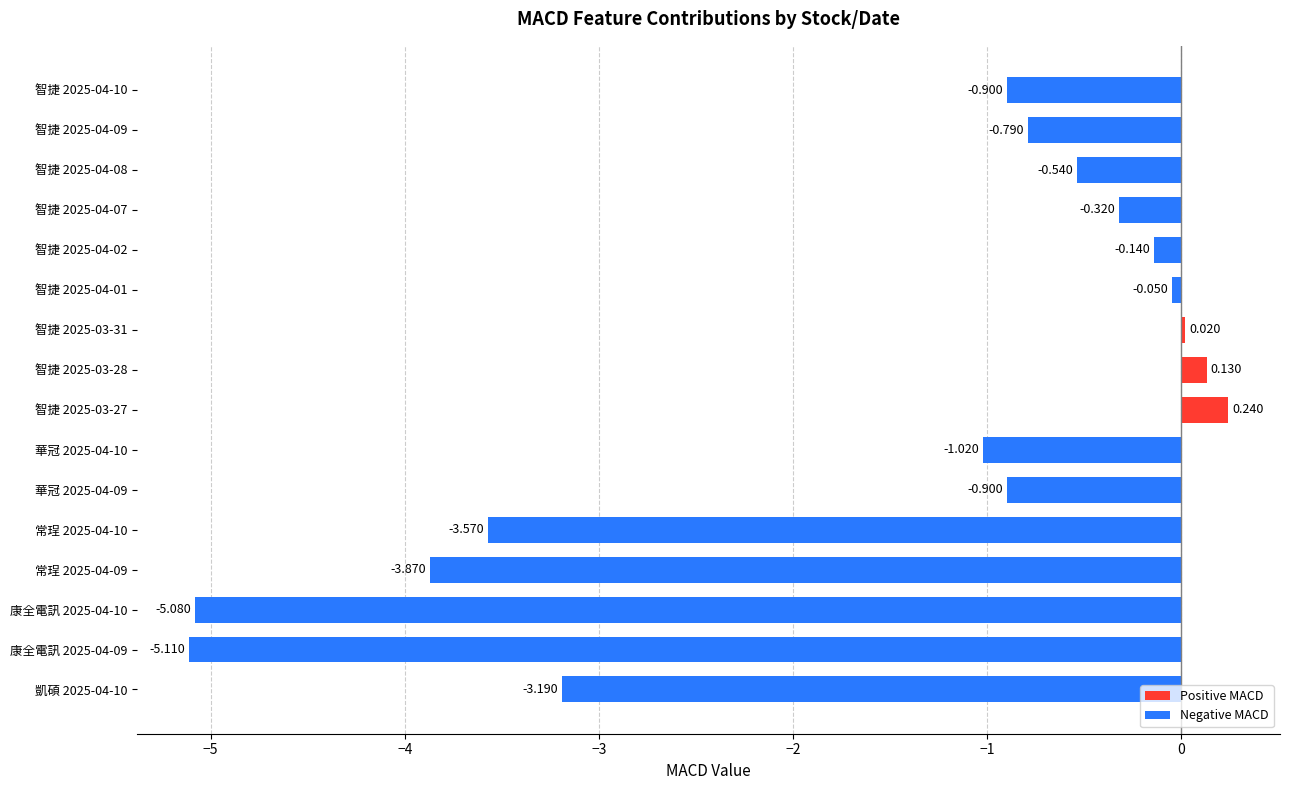

What is the greatest value displayed?

0.2